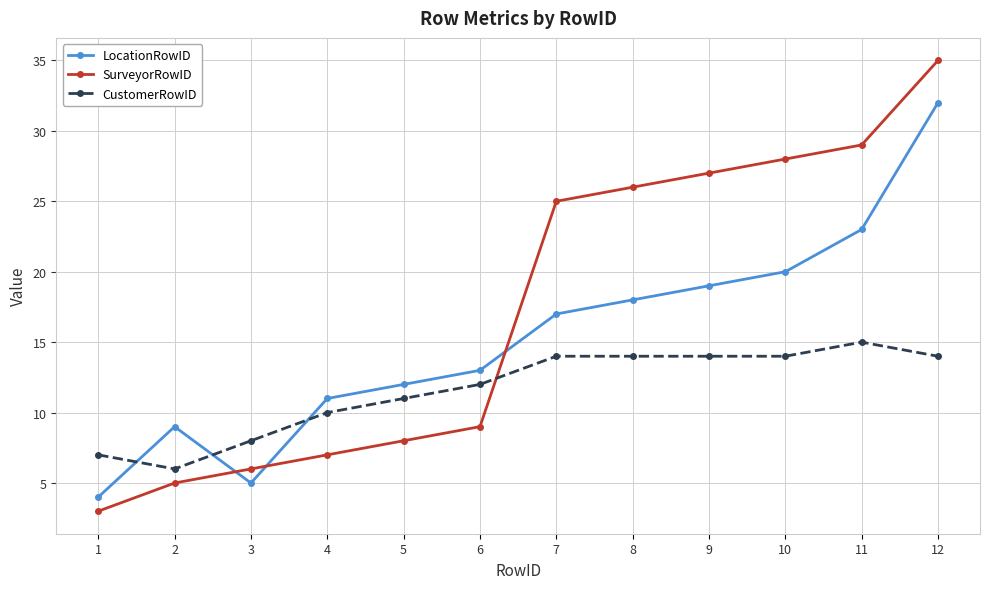

Is the value of CustomerRowID at 7 greater than the value of LocationRowID at 10?

No